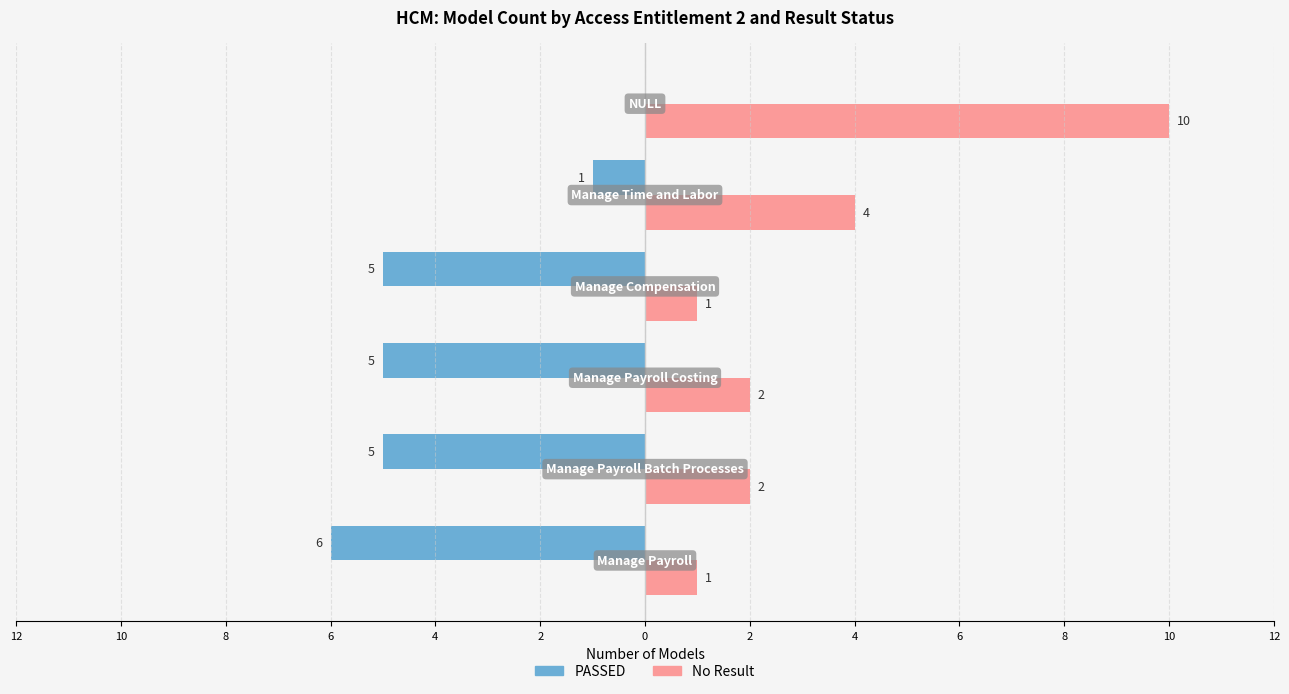

What is the average value of the No Result series?

3